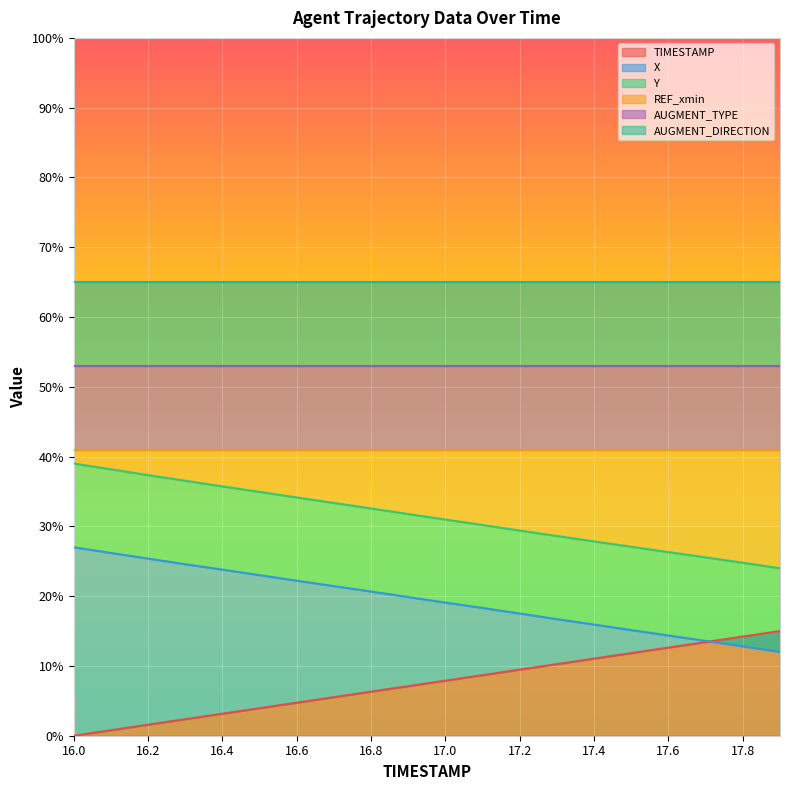

Which has a higher value, 16.3 or 17.4?

17.4